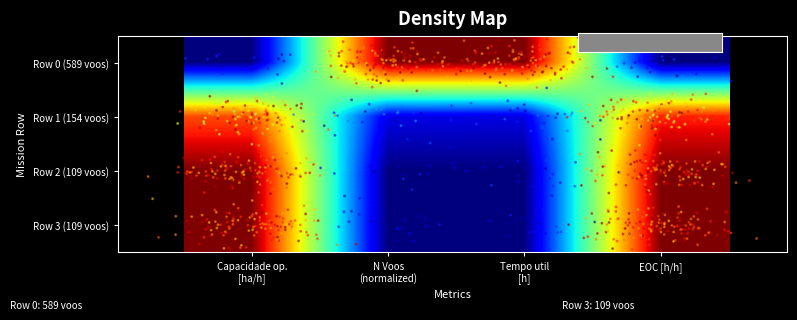

At how many categories does at least one series exceed 0?

4